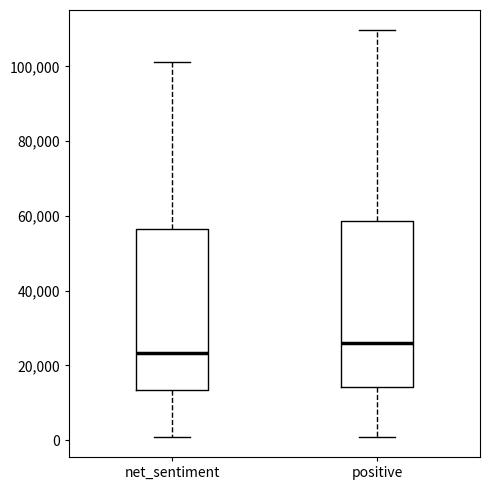

Where is the lower edge of the box for positive on the y-axis? The values are not printed on the chart, so give them approximately, as read against the axis.

14000